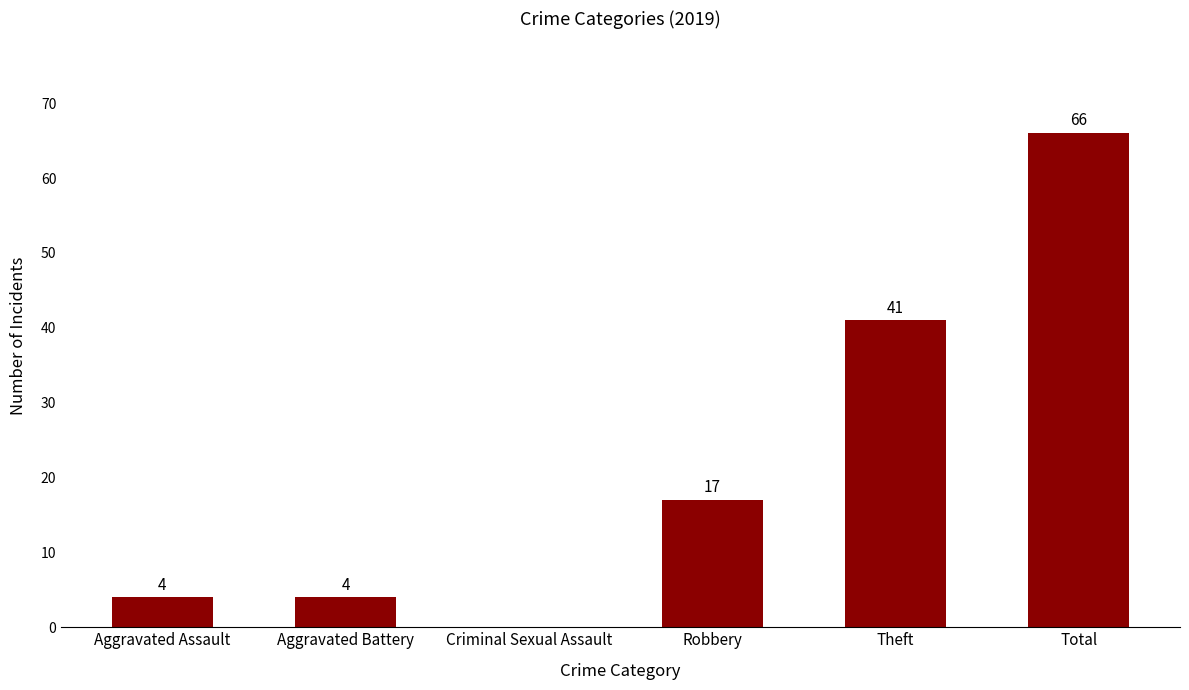

What is the change in value from Aggravated Battery to Total?

+62